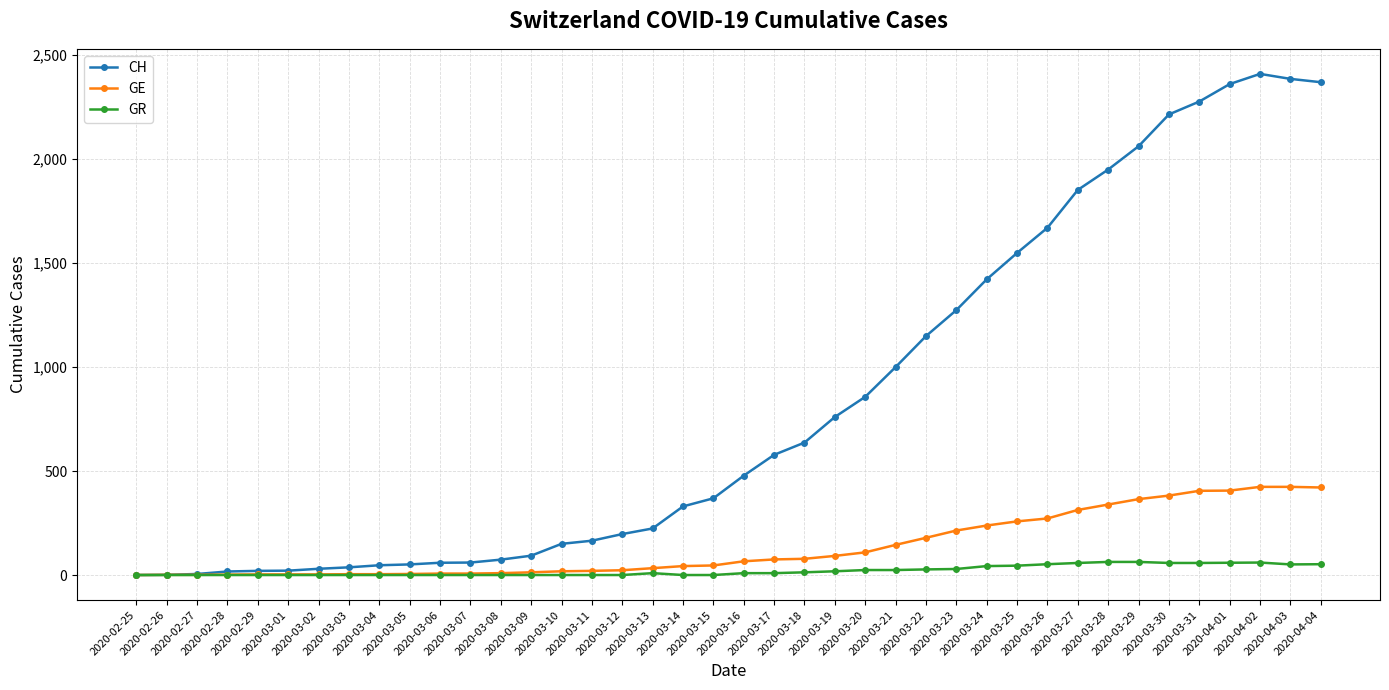

True or false: GE has a value of 3 at 2020-03-02.

True